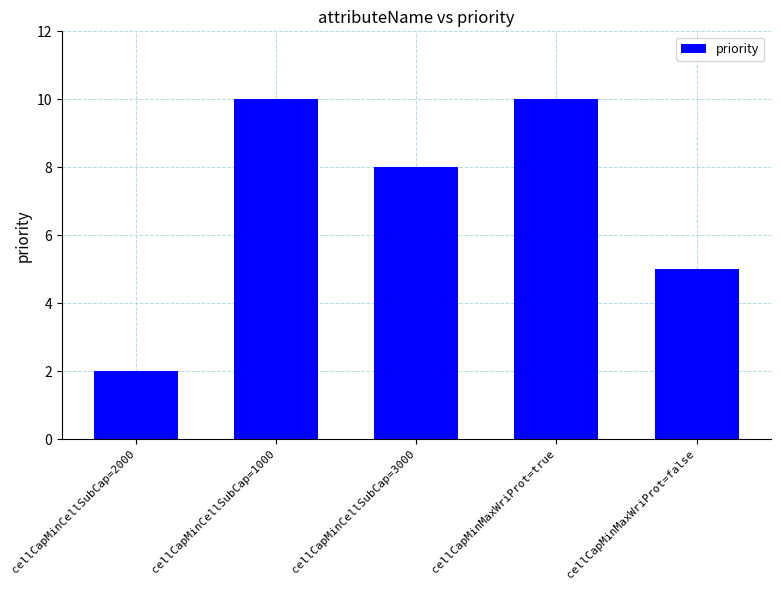

At which label is the value closest to 6?

cellCapMinMaxWriProt=false